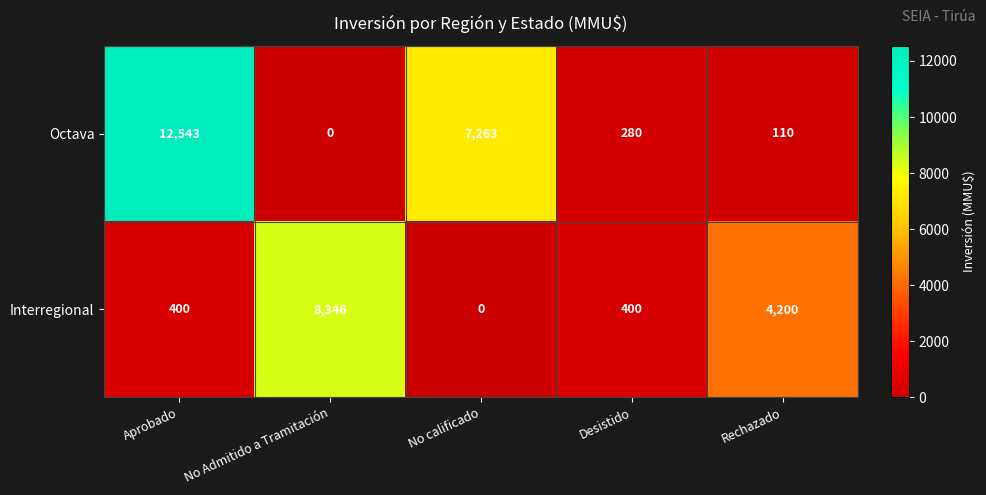

What is the total value across all series at No calificado?

7263